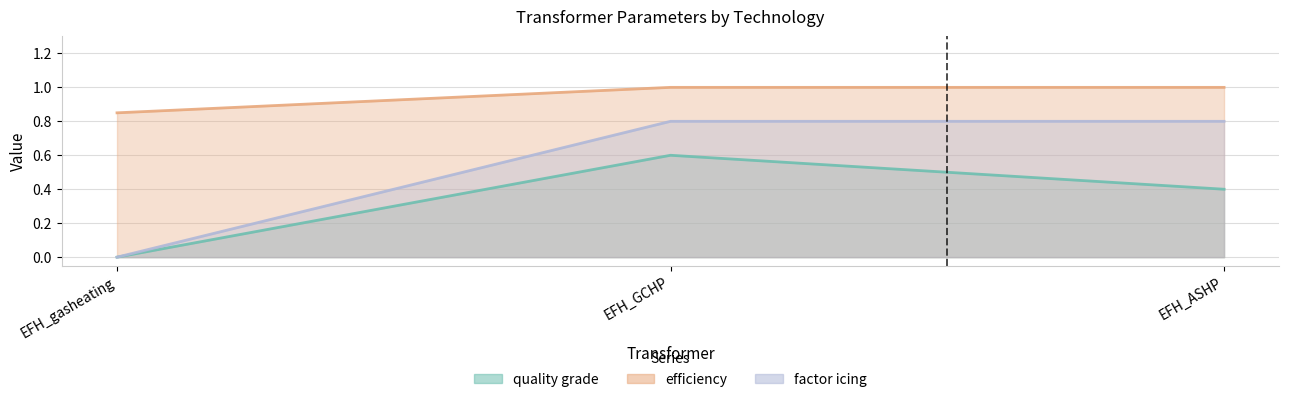

Reading left to right, extract all data points from this chart.

quality grade: 0.0	0.6	0.4
efficiency: 0.8	1.0	1.0
factor icing: 0.0	0.8	0.8